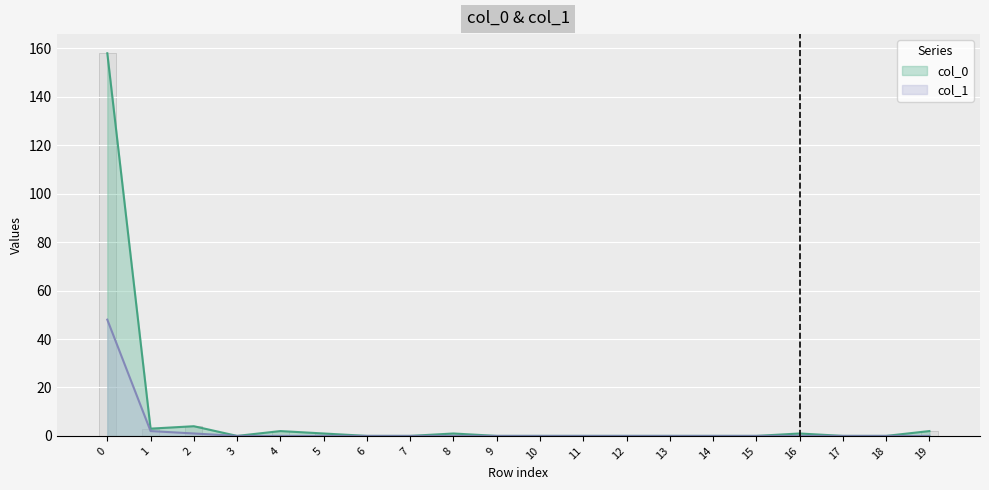

The value of col_1 at 1 is 2. True or false?

True